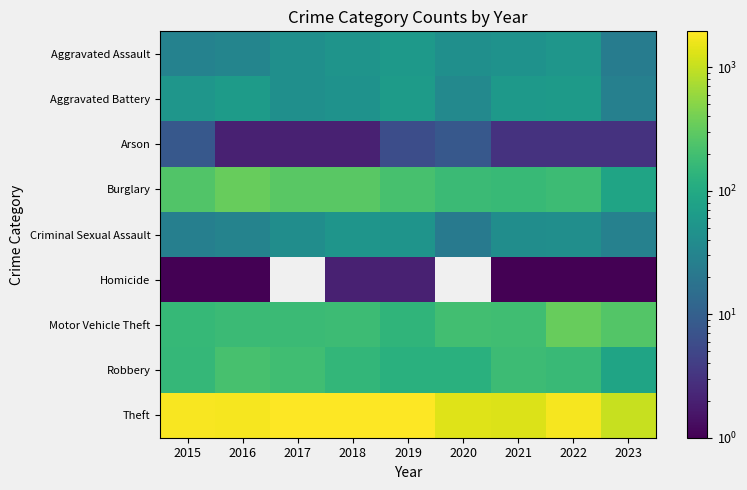

List the series in order of their peak value, highest first.

Theft, Burglary, Motor Vehicle Theft, Robbery, Aggravated Battery, Aggravated Assault, Criminal Sexual Assault, Arson, Homicide